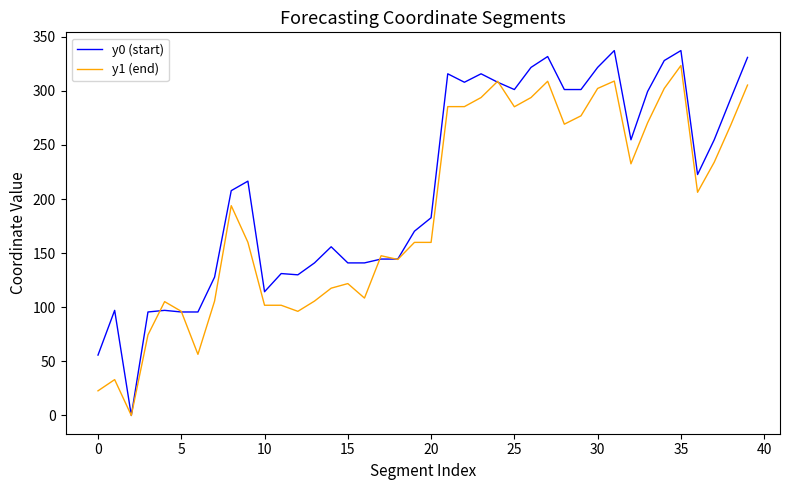

What is the highest value of the y1 (end) series?

323.4